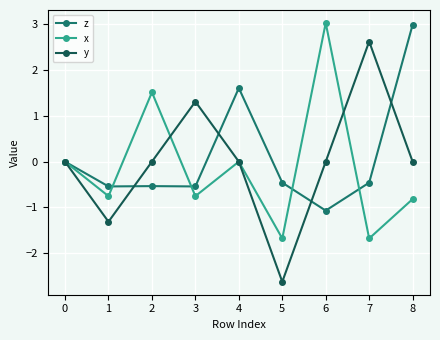

Which series ends up on top after the final intersection of y and z?

z